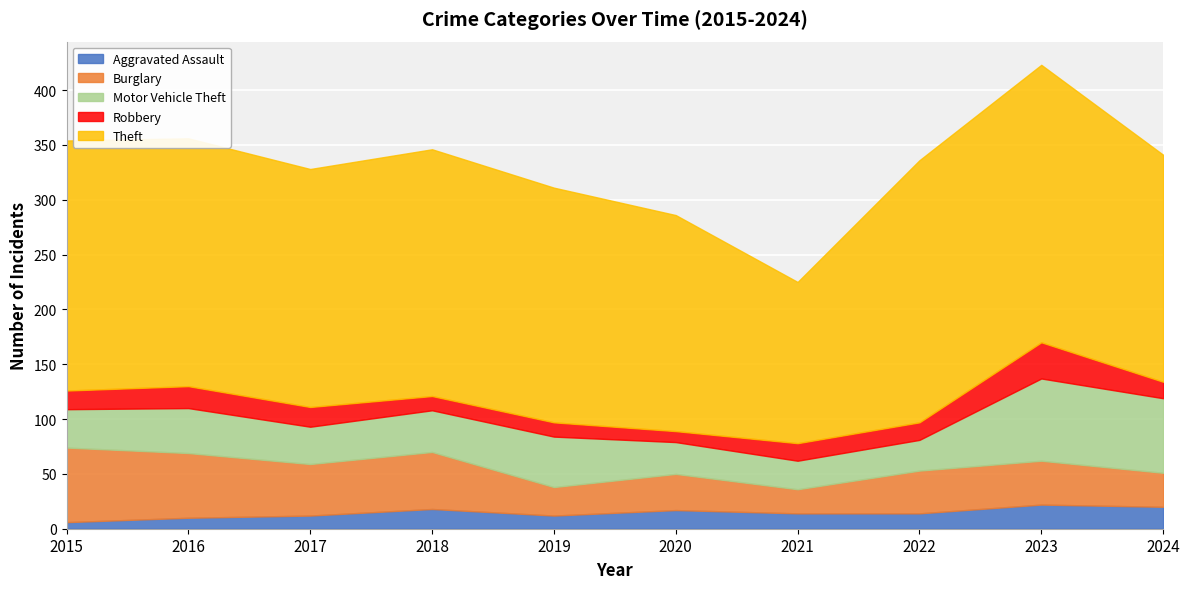

In Robbery, how many points are higher than both neighbors (excluding endpoints)?

2